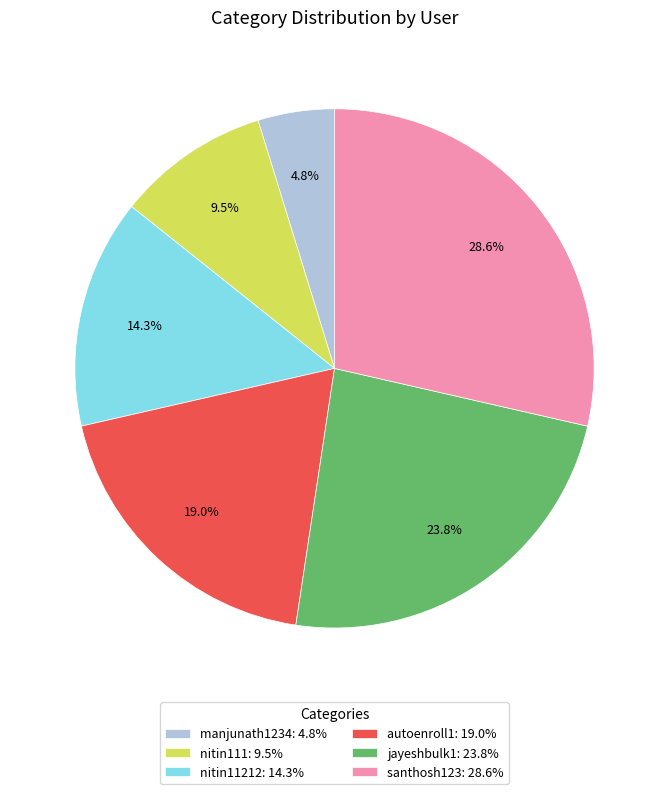

How many slices are in this pie chart?

6